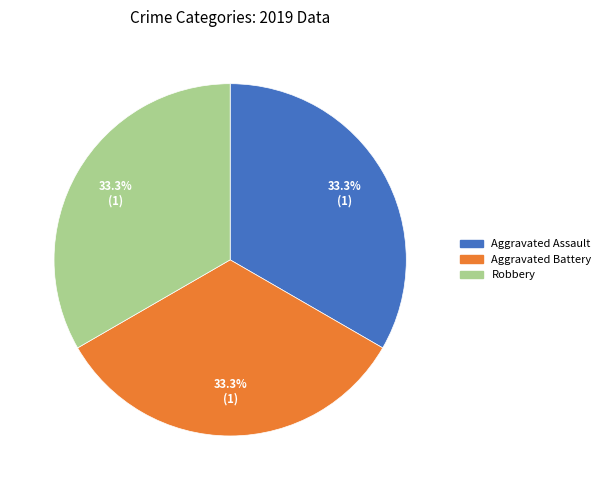

Does any single category account for the majority?

No